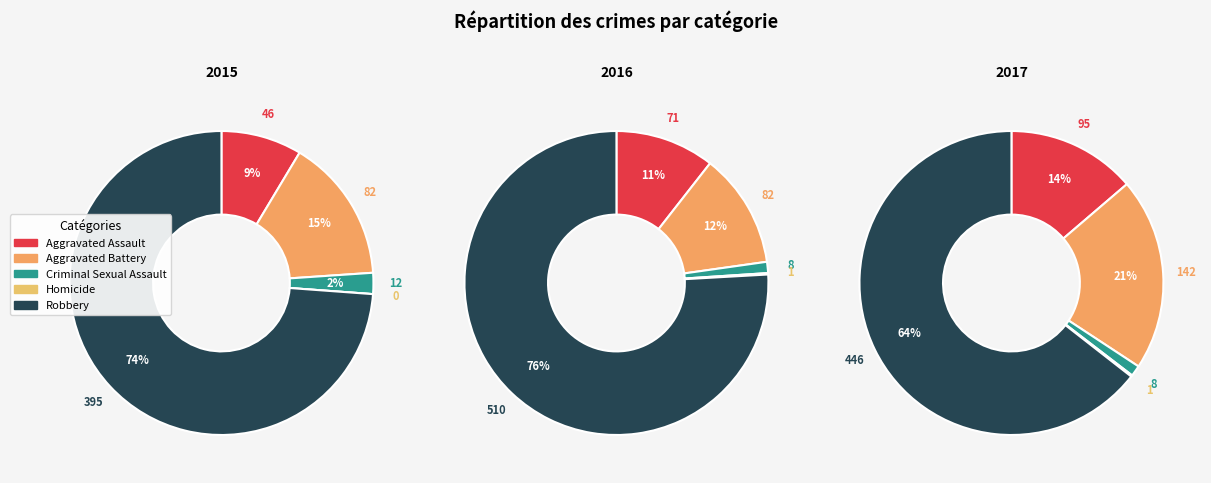

How many slices are in this pie chart?

5